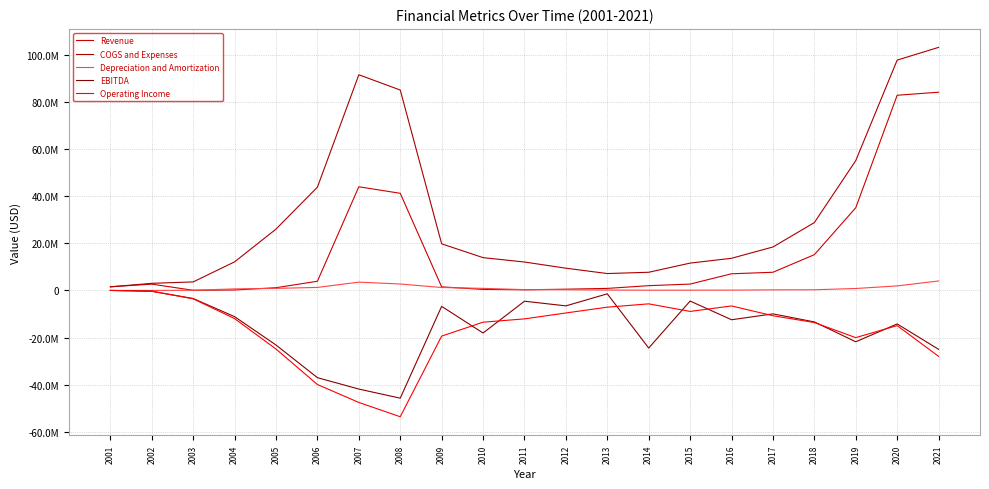

Is this an area chart (filled region under the line)?

No